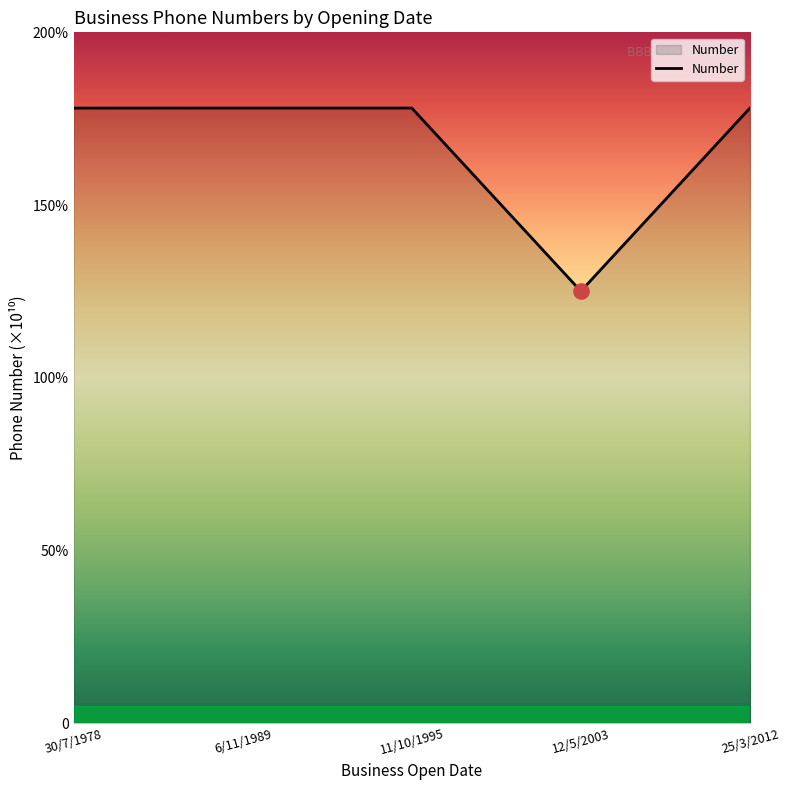

What is the ratio of the value at 30/7/1978 to the value at 11/10/1995?

1.0